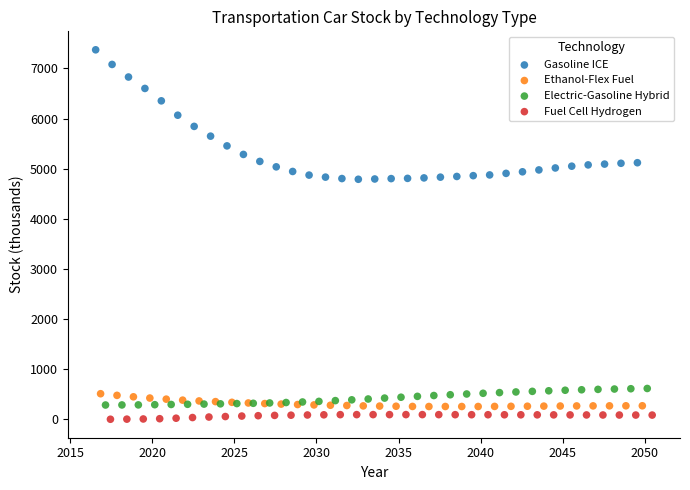

Which series reaches the minimum Y coordinate?

Fuel Cell Hydrogen